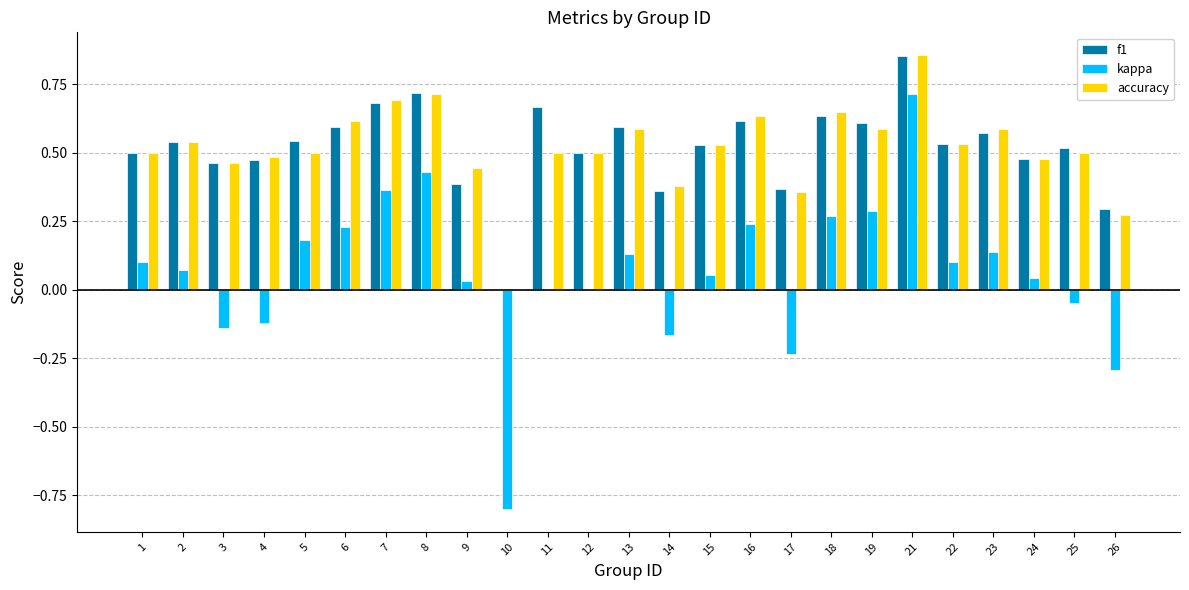

Is the value of f1 at 1 greater than the value of kappa at 24?

Yes